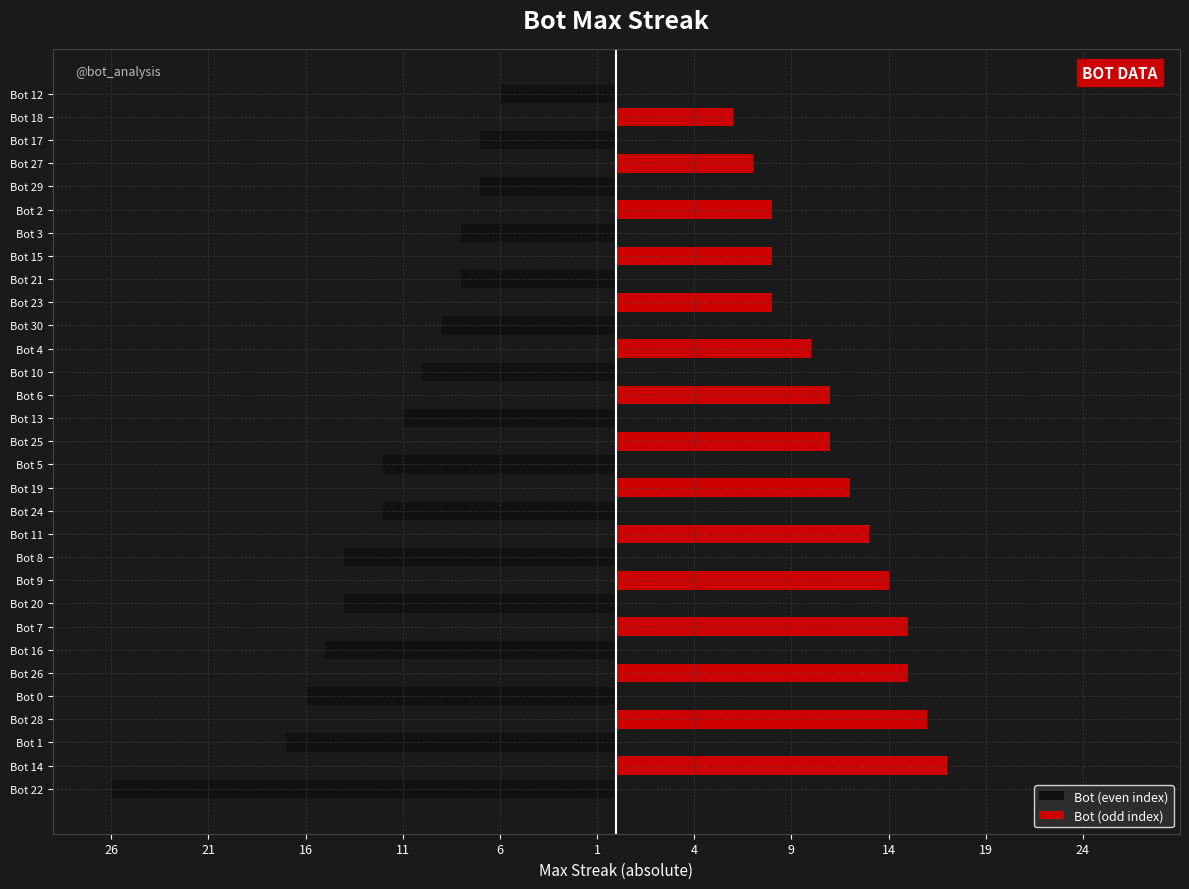

How many values in the Bot (odd index) series exceed 0?

15